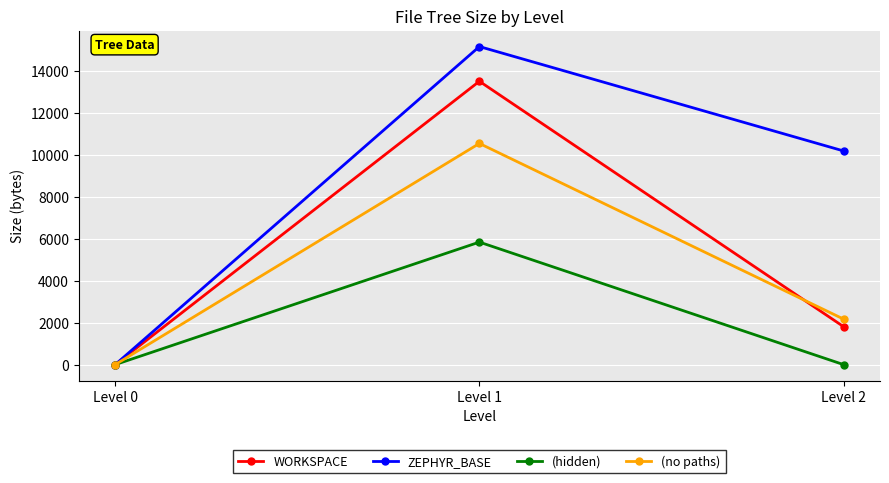

The value of WORKSPACE at Level 2 is 1808. True or false?

True